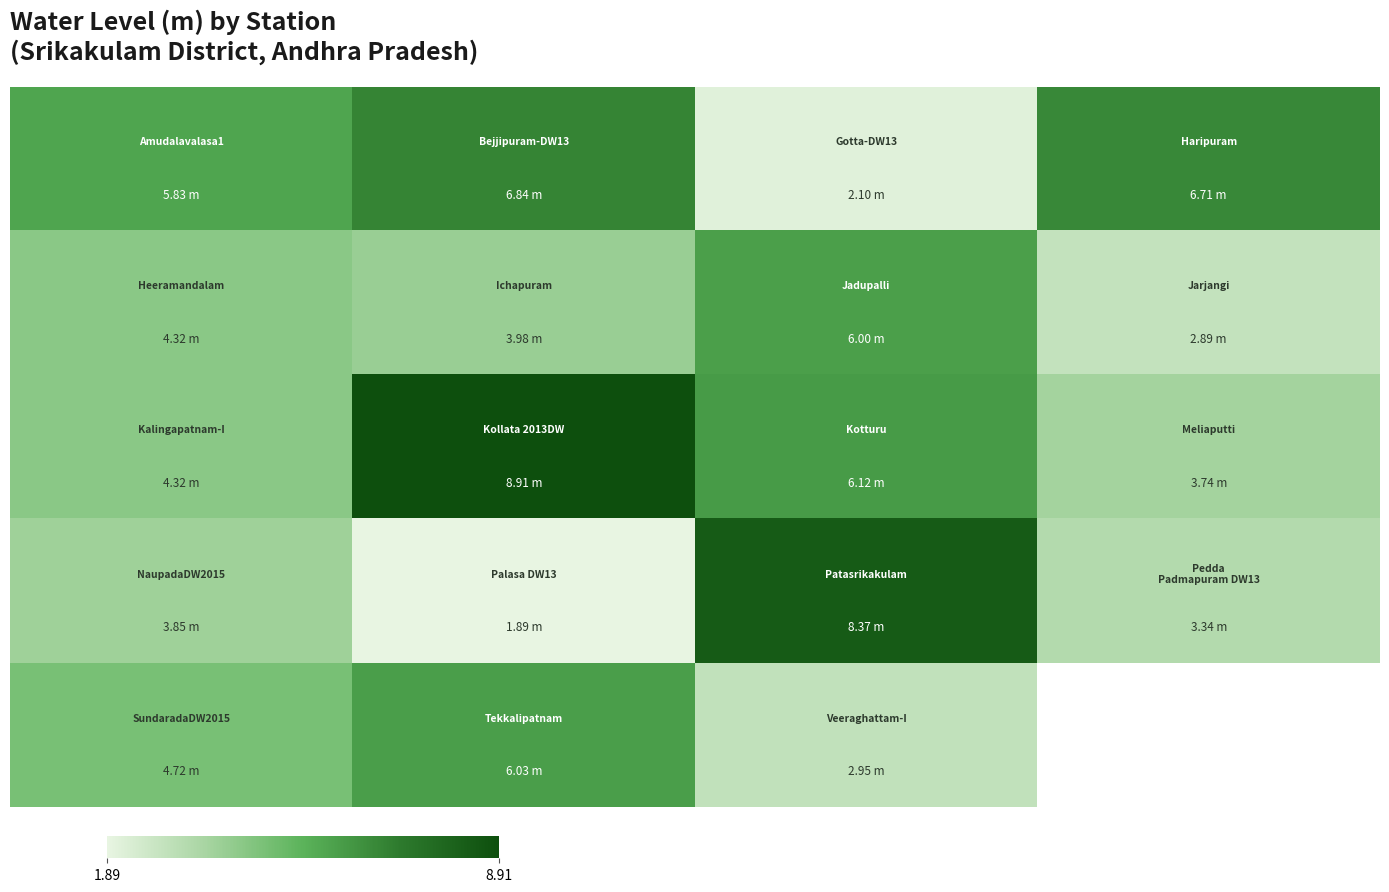

At how many categories does at least one series exceed 8?

2